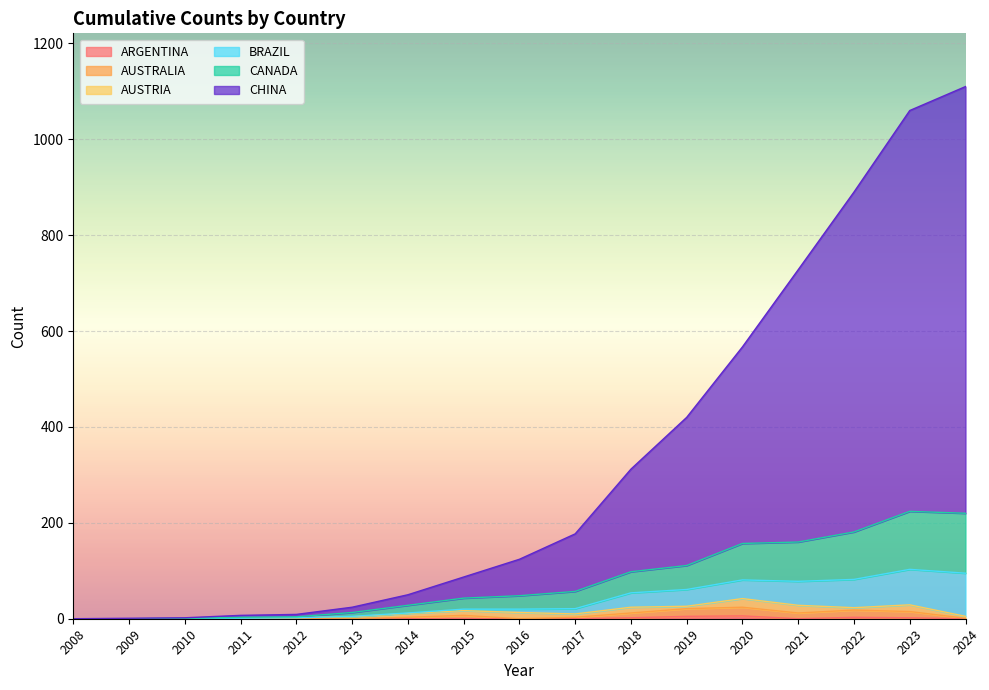

Does the chart display data point markers on the line(s)?

No